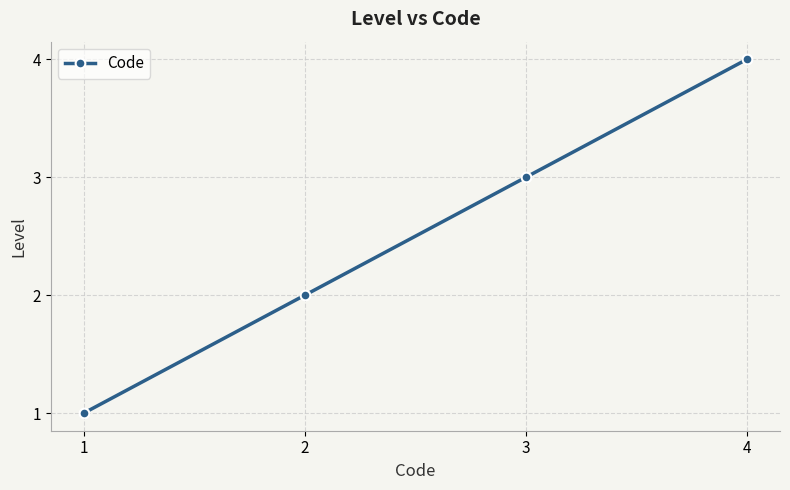

Is it true that the value at 4 is 5?

False